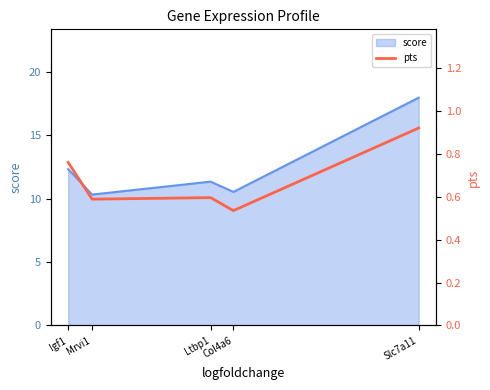

Which has a higher value, Ltbp1 or Slc7a11?

Slc7a11